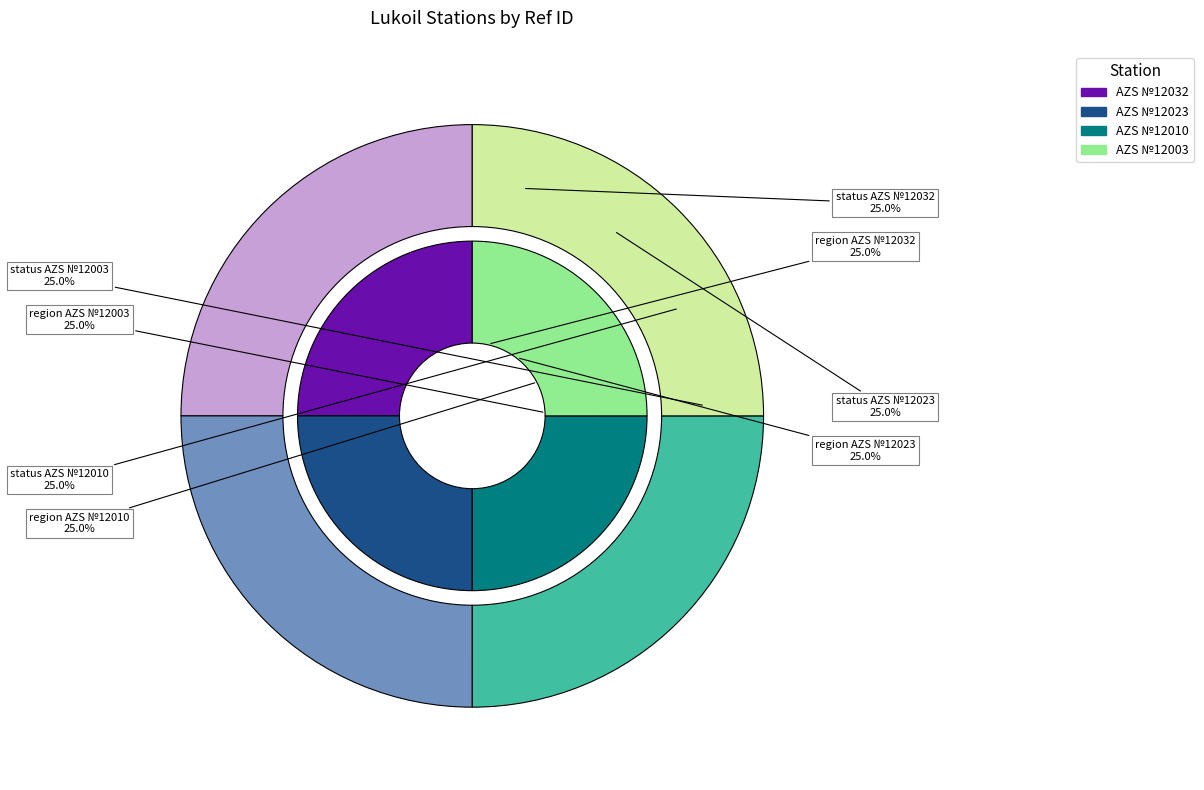

To the nearest percent, what percentage of the pie is AZS №12010?

25%